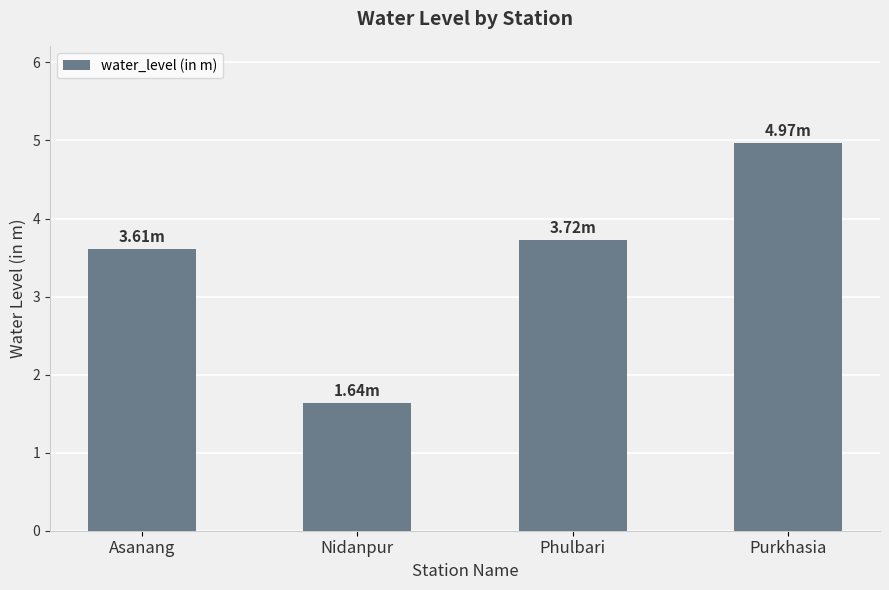

What position from the right is Nidanpur?

3